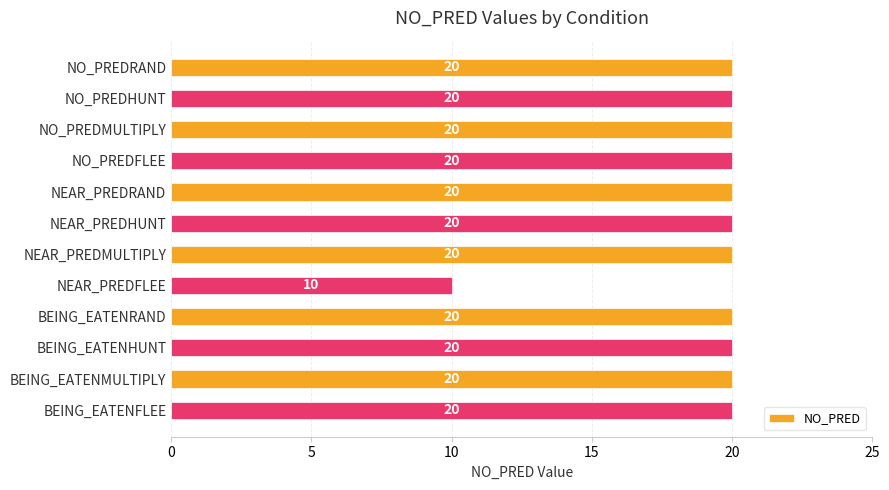

The value at NO_PREDFLEE is 34. True or false?

False